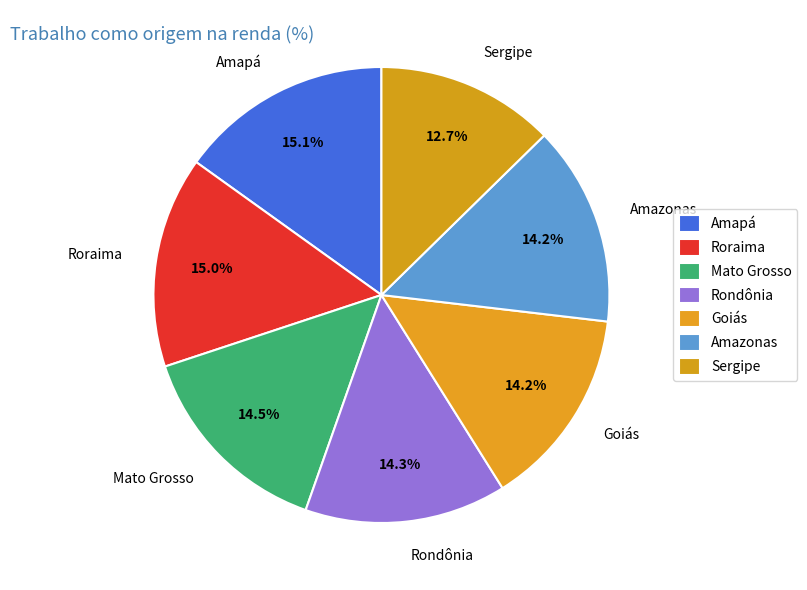

Which slice is the smallest?

Sergipe